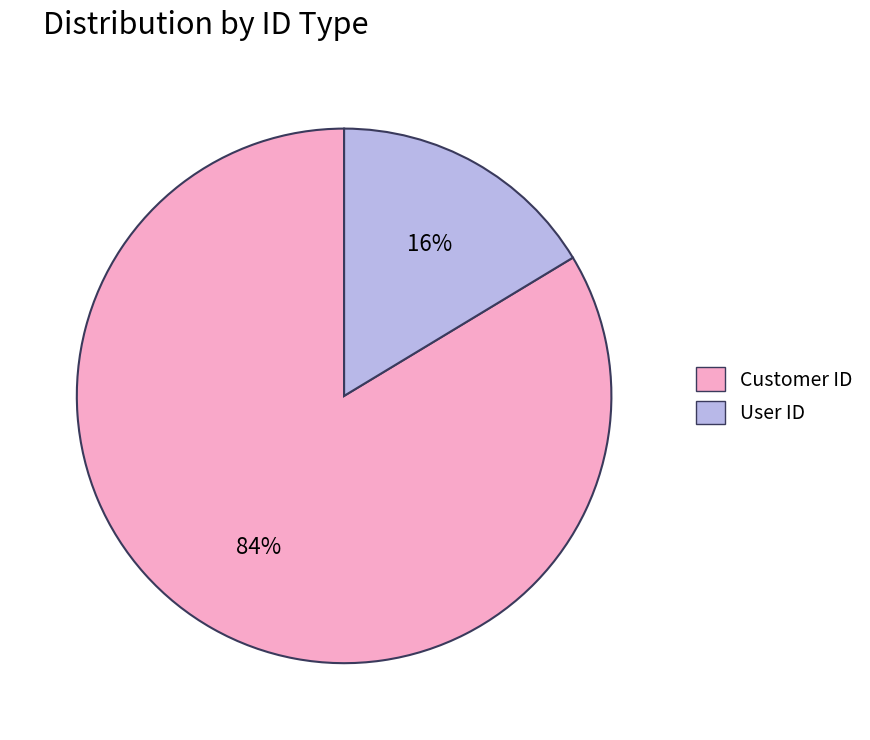

Is there any slice that represents more than half of the pie?

Yes